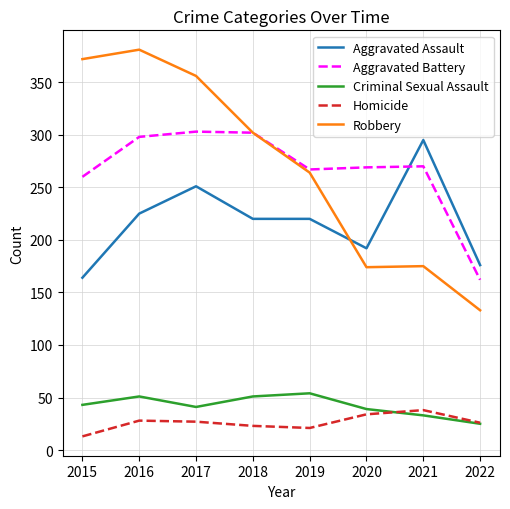

Which series has the largest range (max minus min)?

Robbery